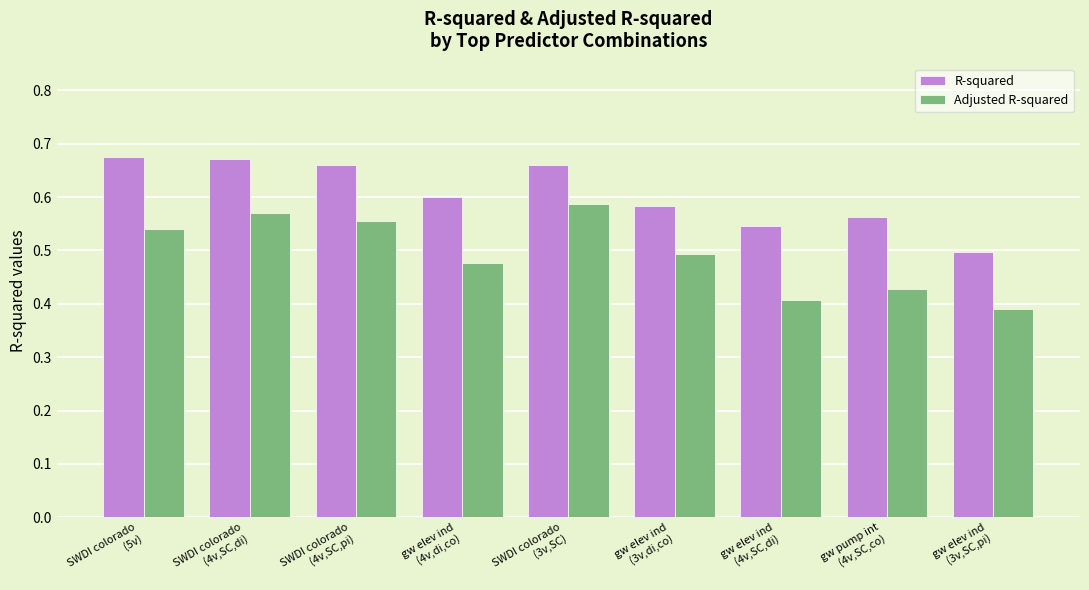

Rank the series by their average value, from highest to lowest.

R-squared, Adjusted R-squared